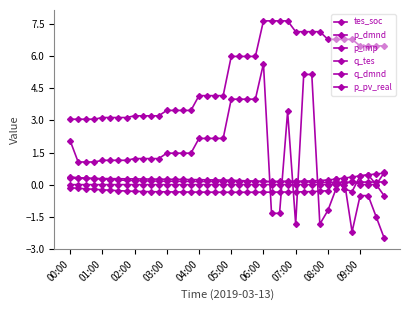

How many positive values does the q_tes series have?

29